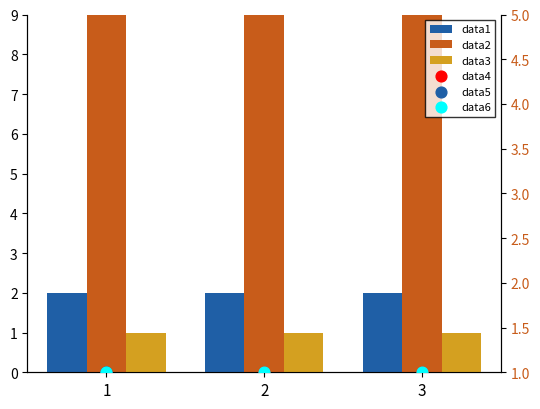

At which category is the sum across all series the highest?

2